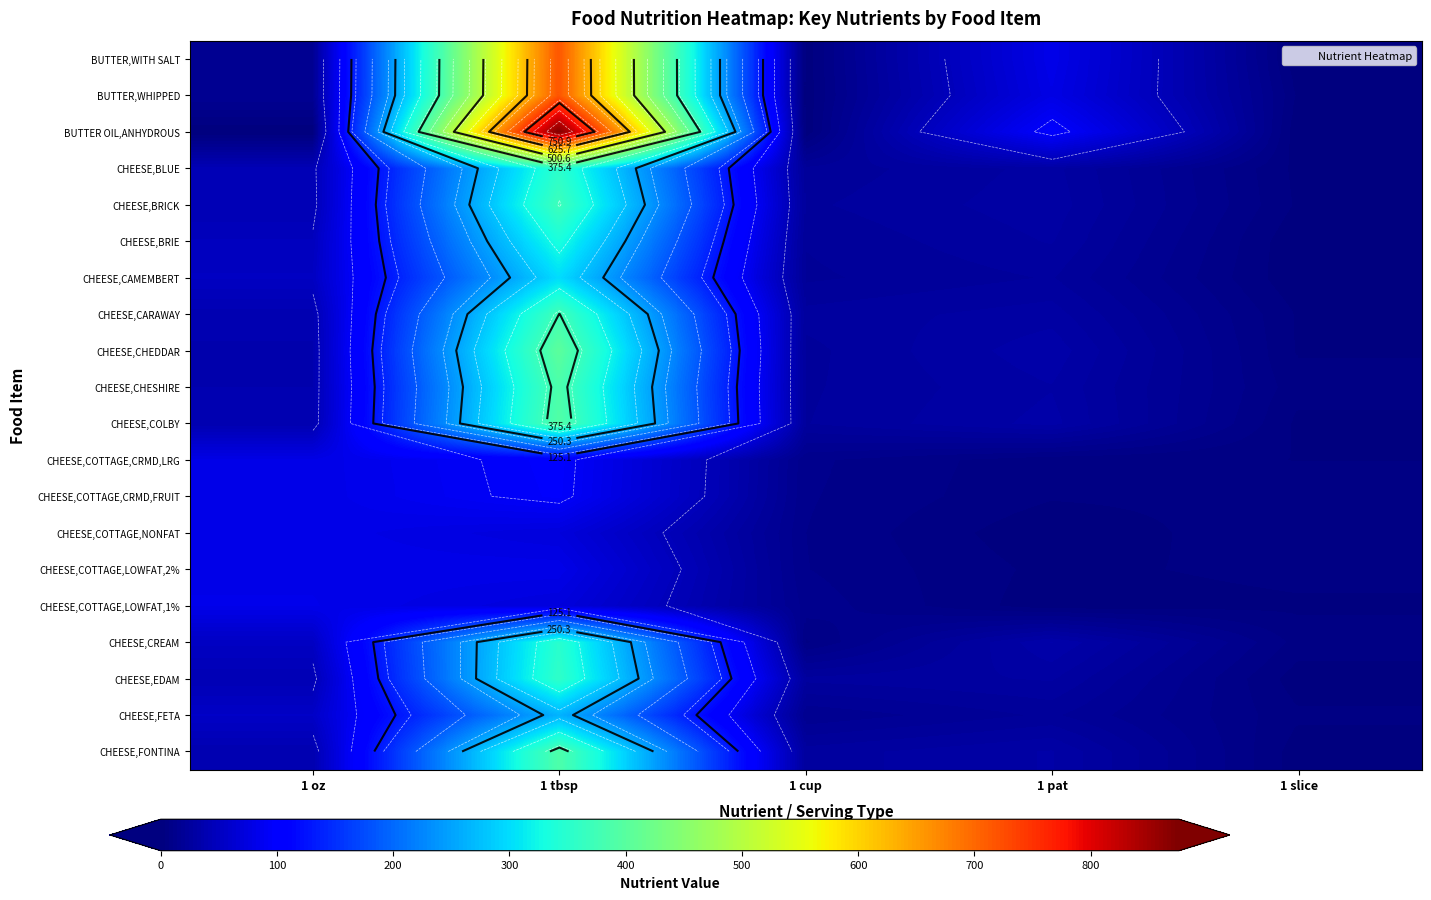

At which label is CHEESE,FETA closest to 134?

1 oz